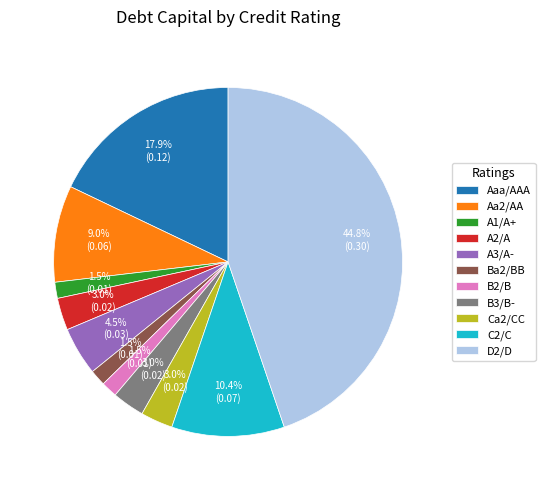

Does A3/A- account for over 50% of the chart?

No